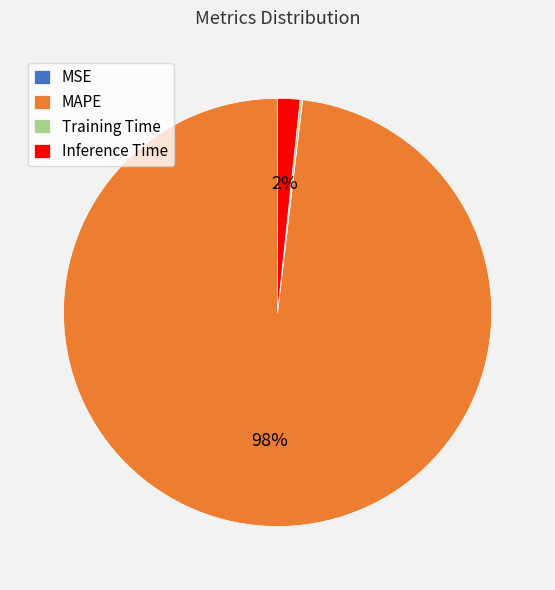

What is the largest slice in the pie chart?

MAPE